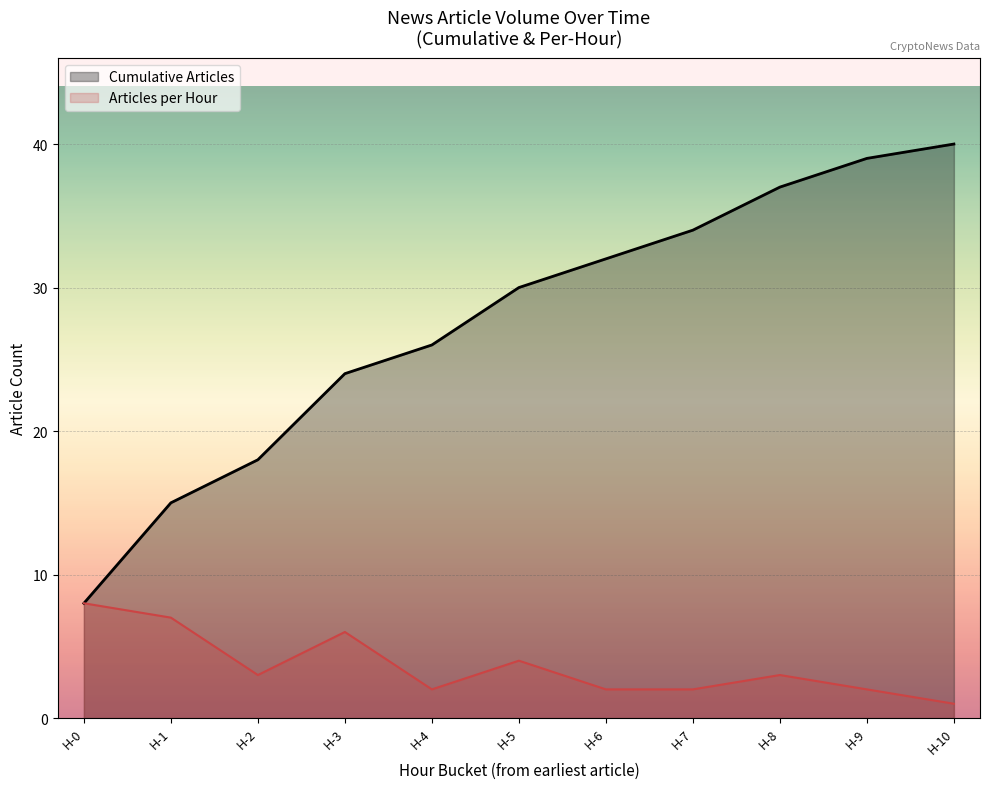

Rank the series by their maximum value, from highest to lowest.

Cumulative Articles, Articles per Hour